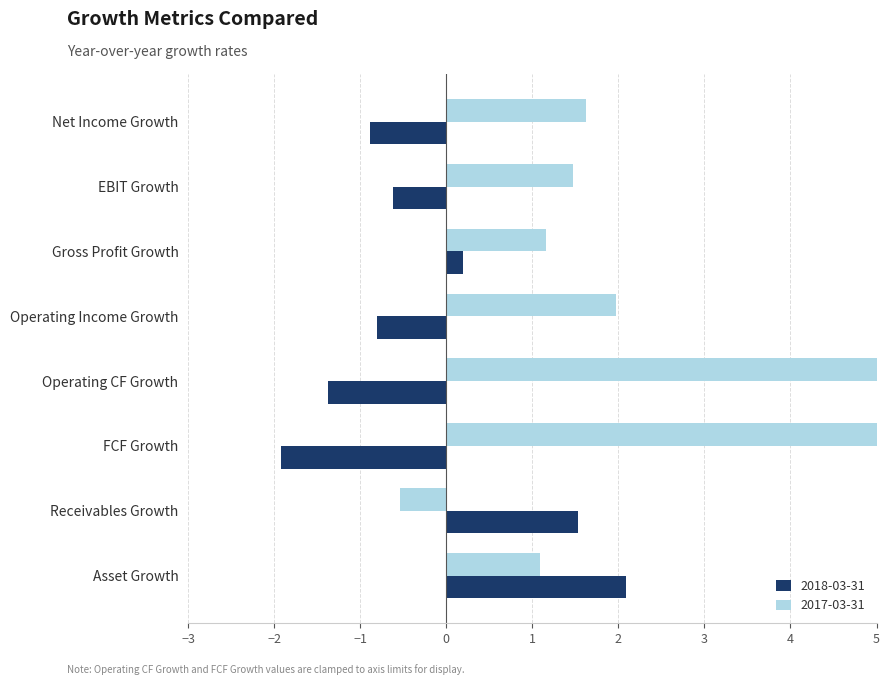

Which category has the lowest value across all series?

FCF Growth